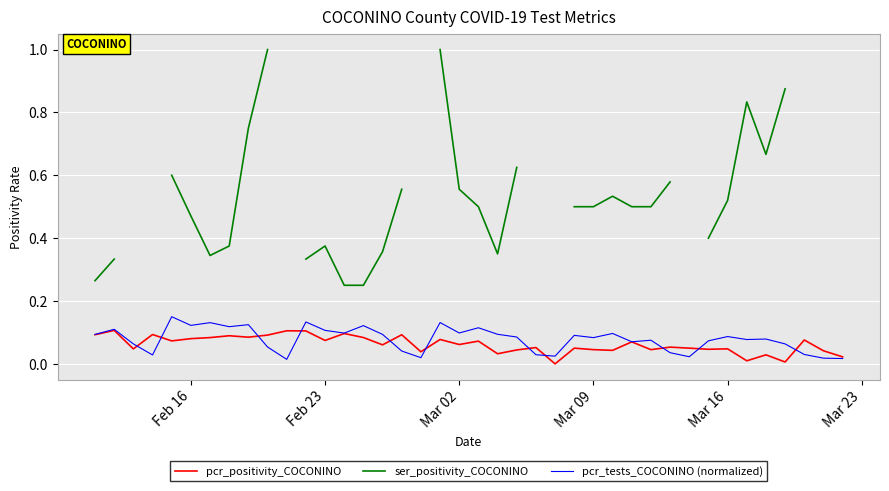

How many distinct data groups are displayed?

3